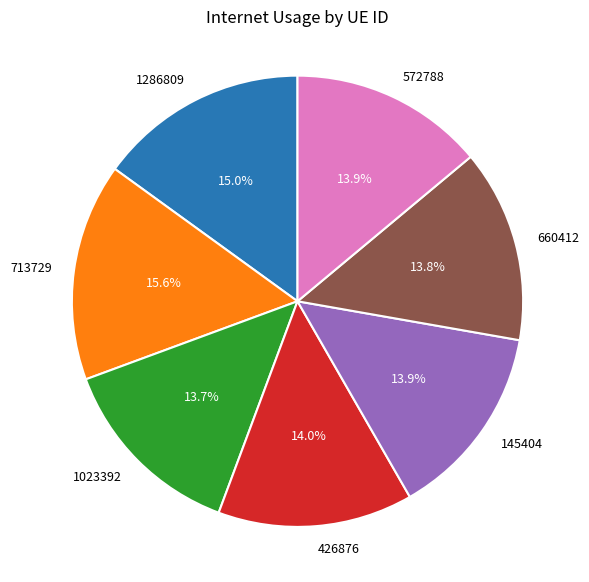

How many segments does this pie chart have?

7